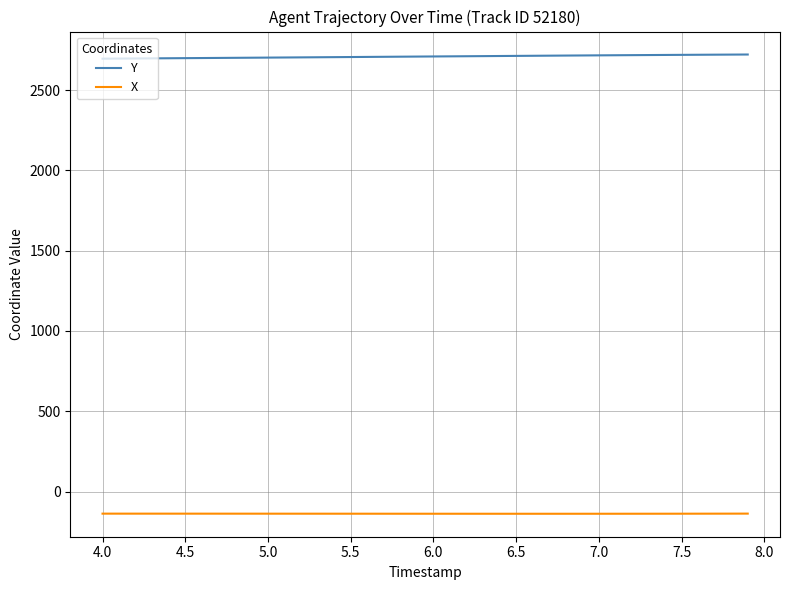

True or false: Y and X intersect in this chart.

False